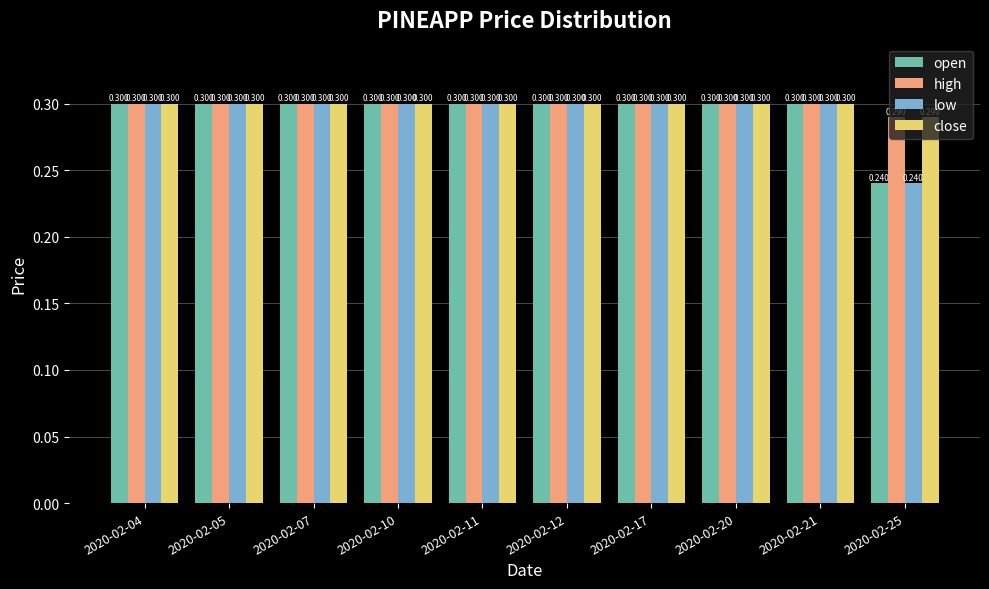

True or false: close has a value of 0.2 at 2020-02-25.

False